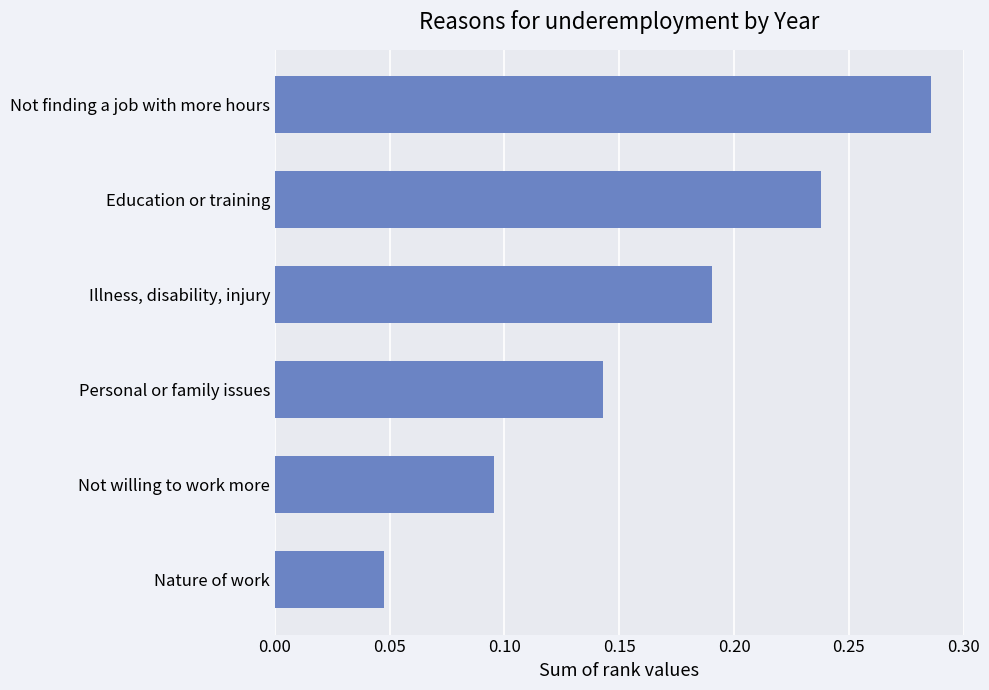

Count the number of data series in this chart.

1